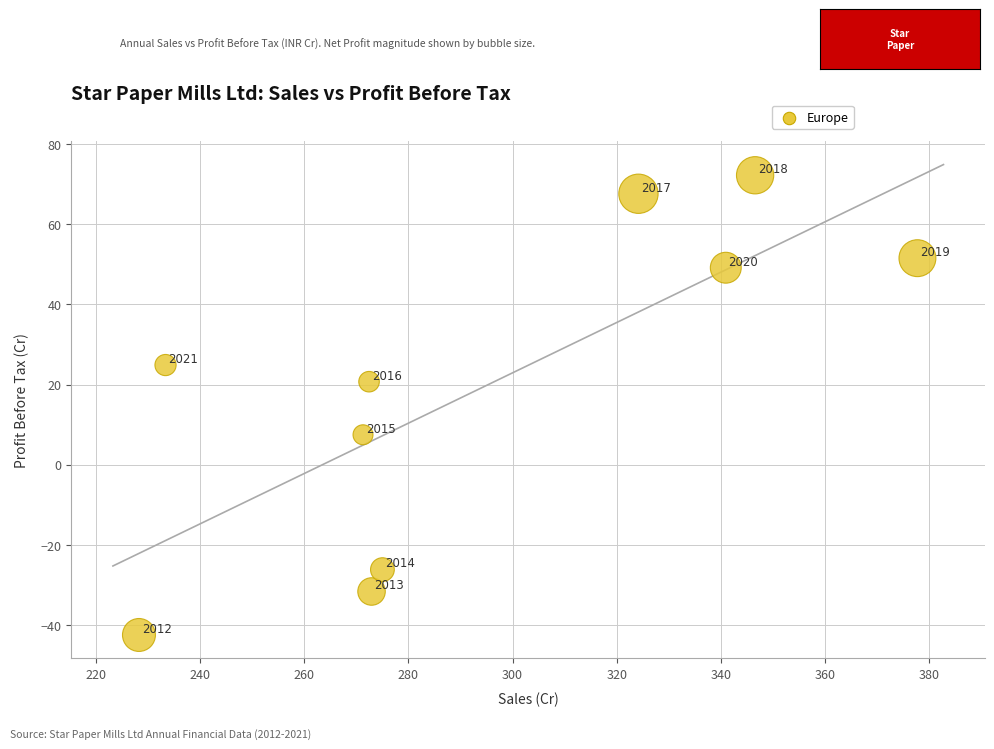

What Y value in the scatter plot is closest to 14?

7.5